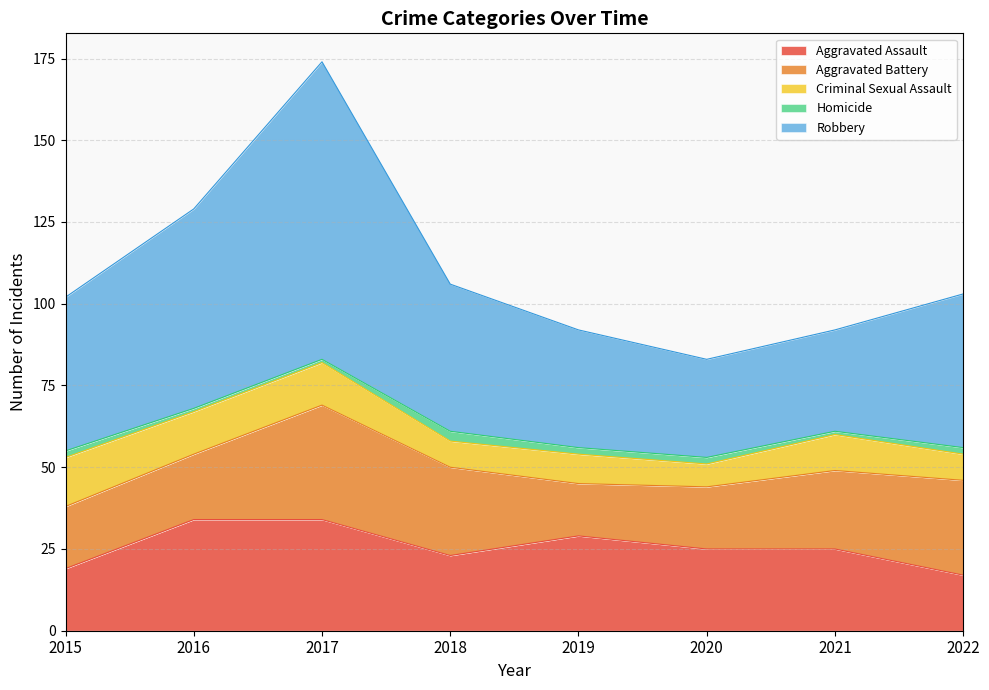

What is the total value across all series at 2020?

83